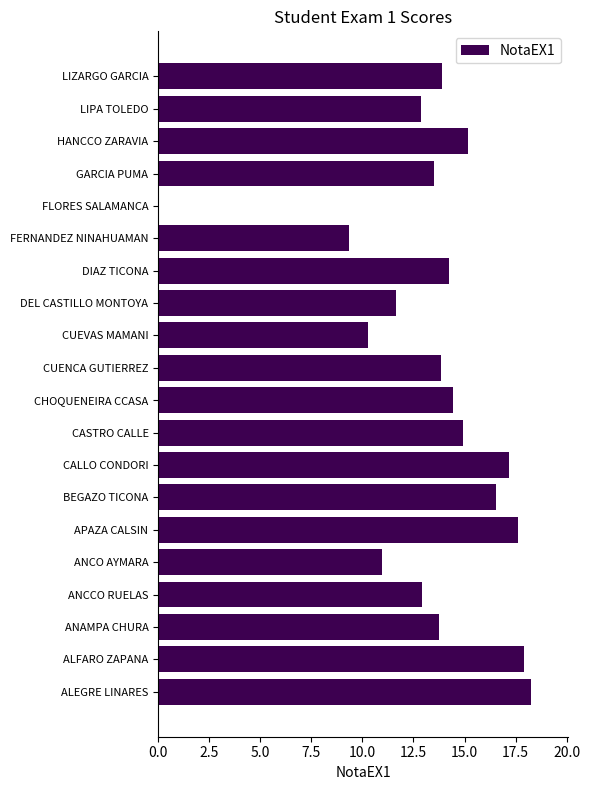

Is it true that the value at ALEGRE LINARES is 18.2?

True